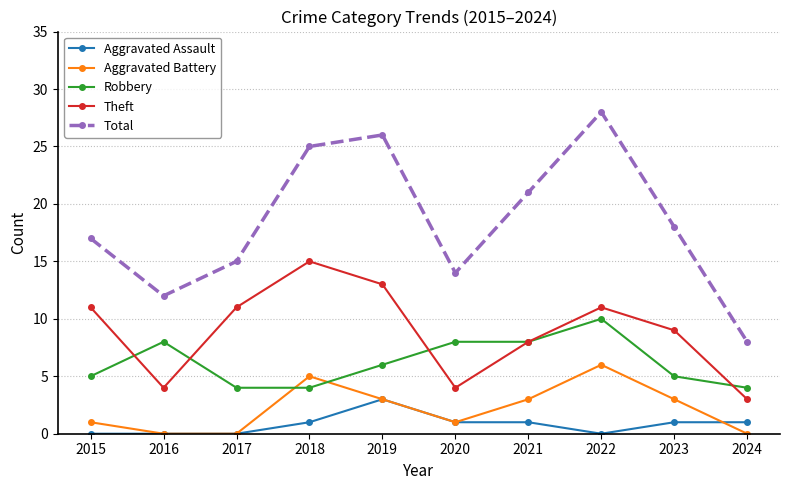

What is the highest value of the Aggravated Battery series?

6